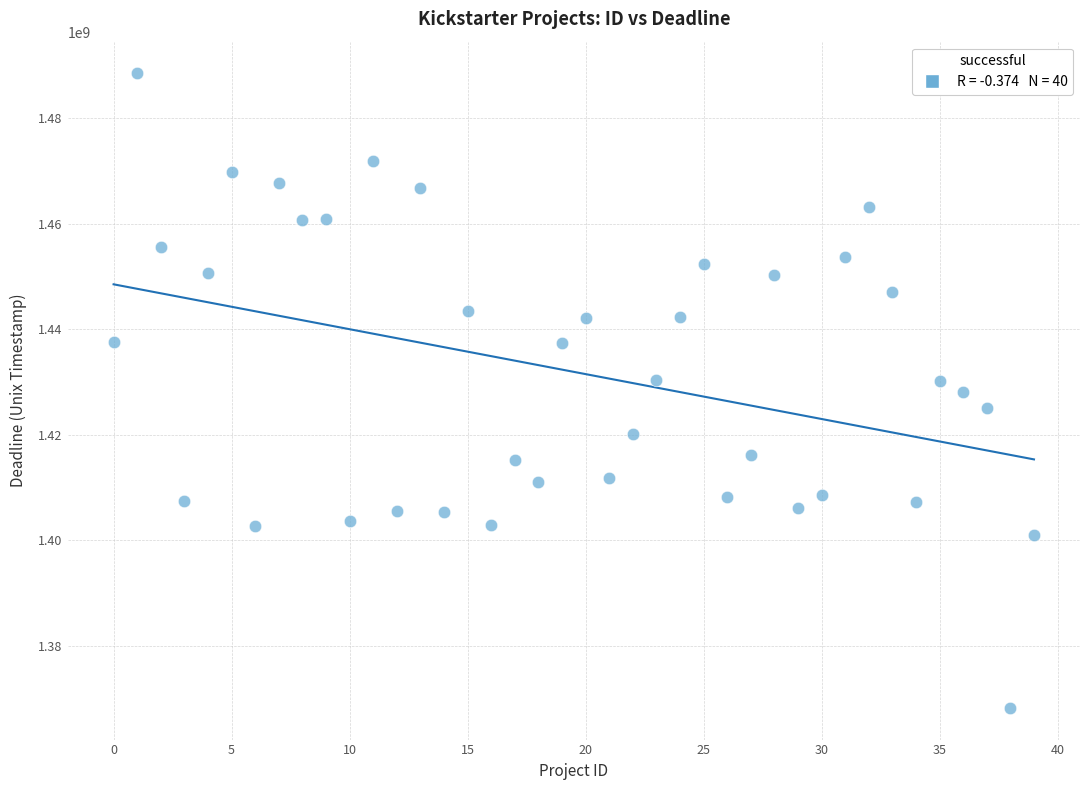

What is the range of Y values (max minus min)?

120229339